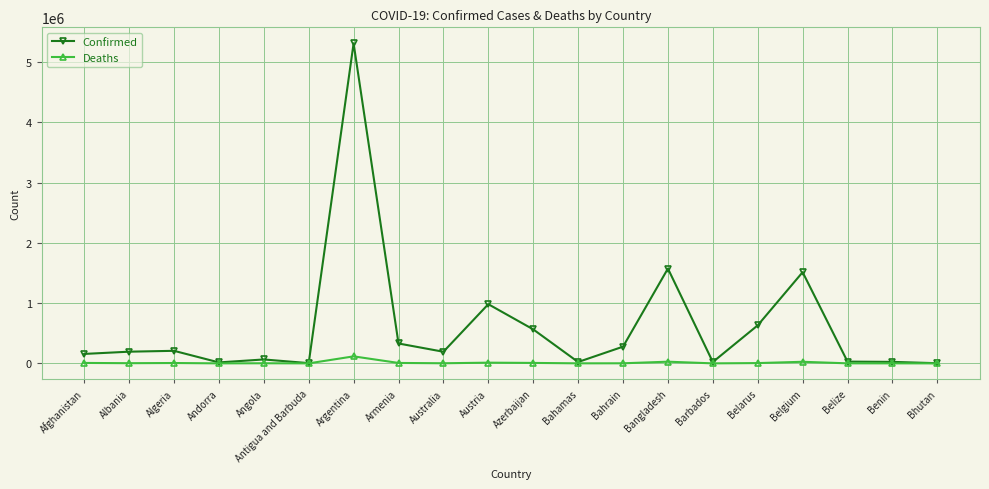

List the series in order of their overall mean, highest first.

Confirmed, Deaths